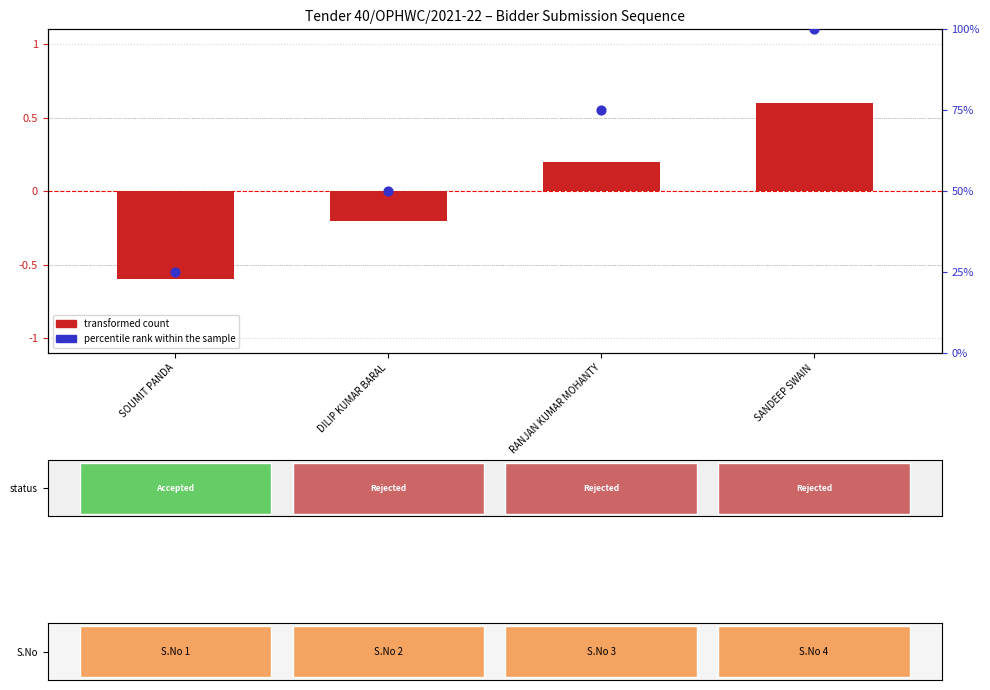

What are all the series names shown in the legend?

transformed count, percentile rank within the sample